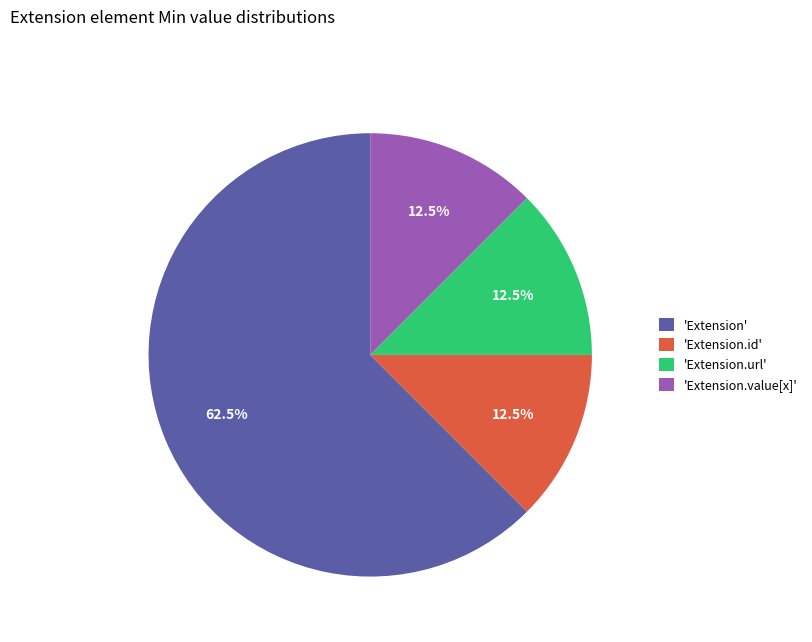

What is the majority slice?

'Extension'